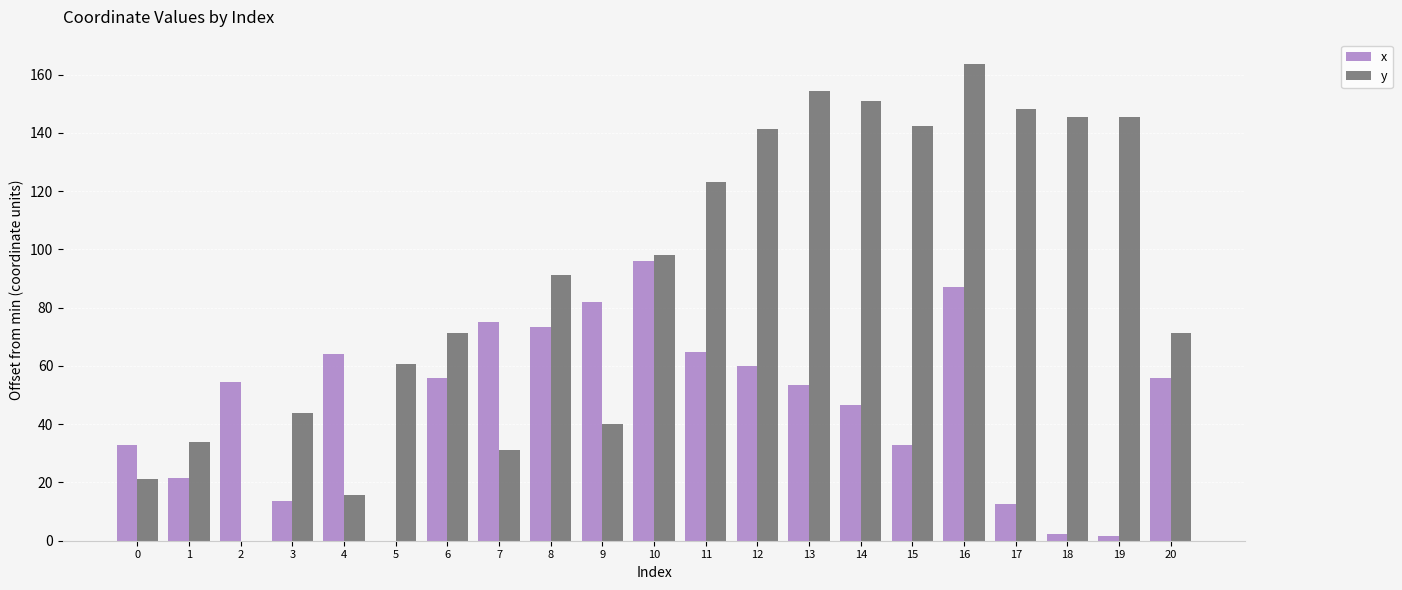

What are all the series names shown in the legend?

x, y